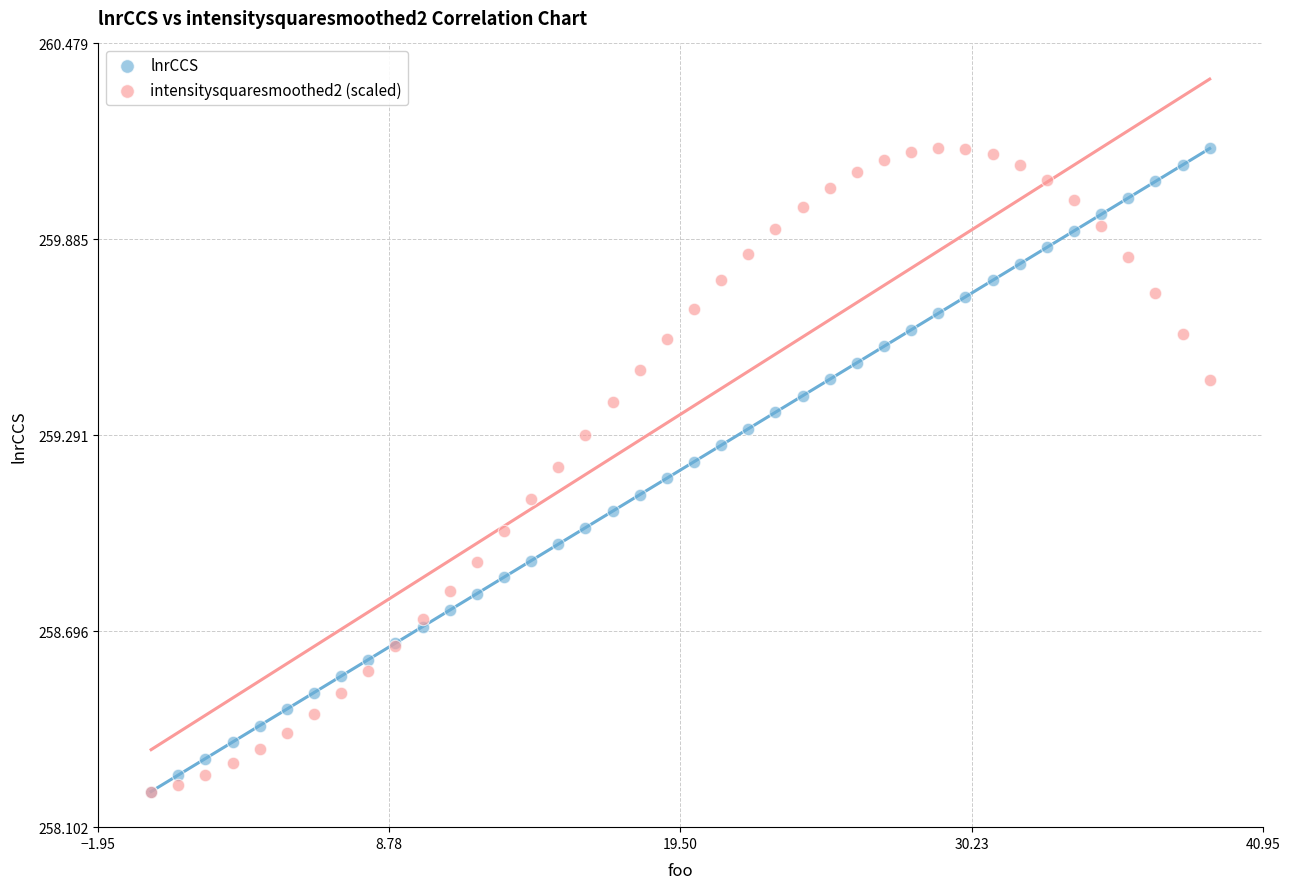

What are all the series names shown in the legend?

lnrCCS, intensitysquaresmoothed2 (scaled)